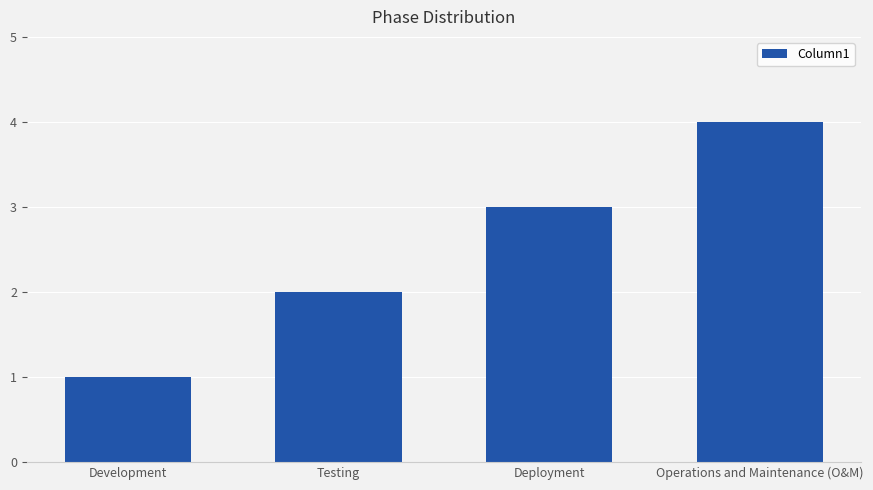

Does the chart contain stacked bars?

No